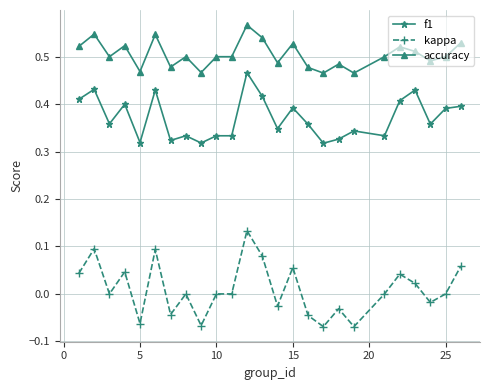

True or false: kappa and accuracy intersect in this chart.

False